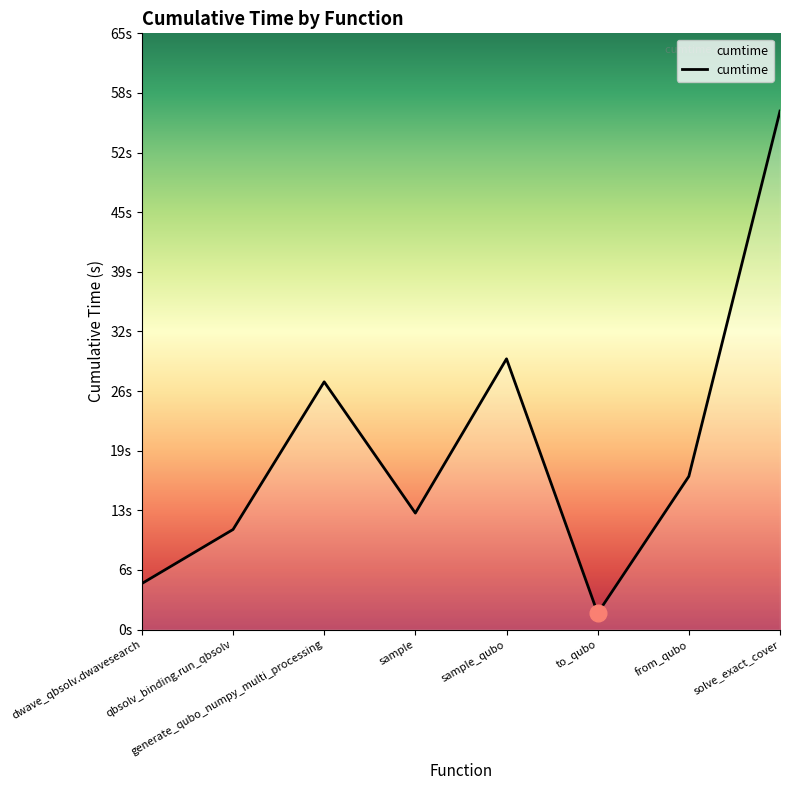

List the labels in order of value, largest first.

solve_exact_cover, sample_qubo, generate_qubo_numpy_multi_processing, from_qubo, sample, qbsolv_binding.run_qbsolv, dwave_qbsolv.dwavesearch, to_qubo